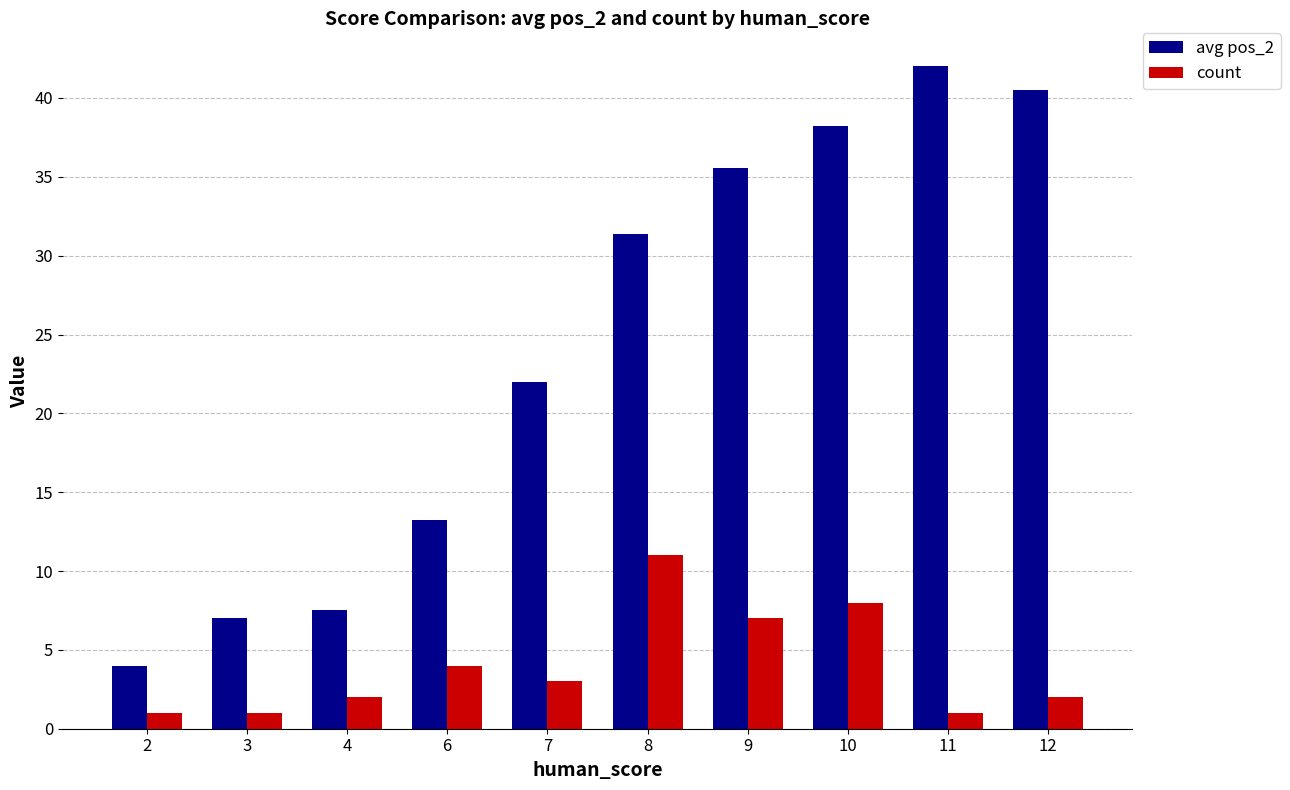

What is the difference between the maximum and second lowest values in the avg pos_2 series?

35.0